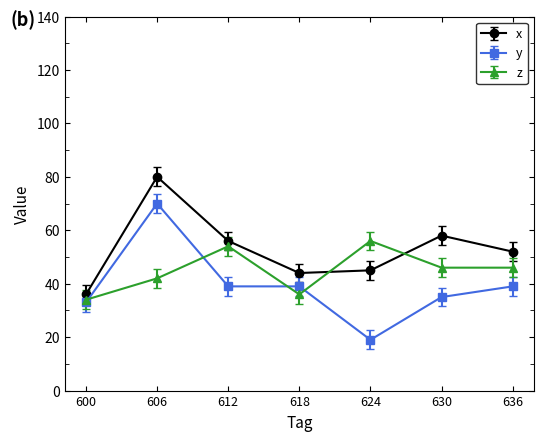

Rank the series by their maximum value, from lowest to highest.

z, y, x